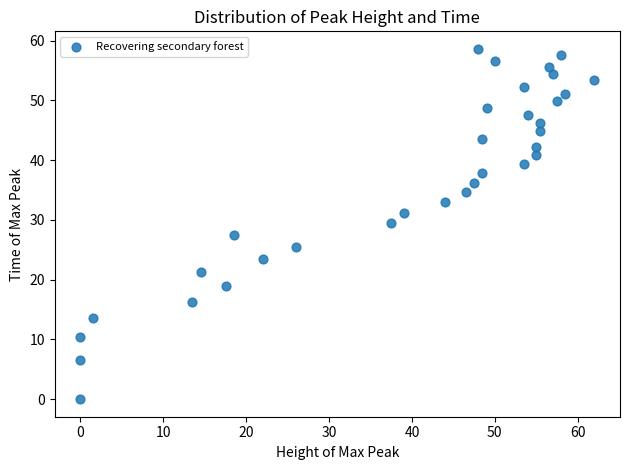

What is the range of Y values (max minus min)?

58.6